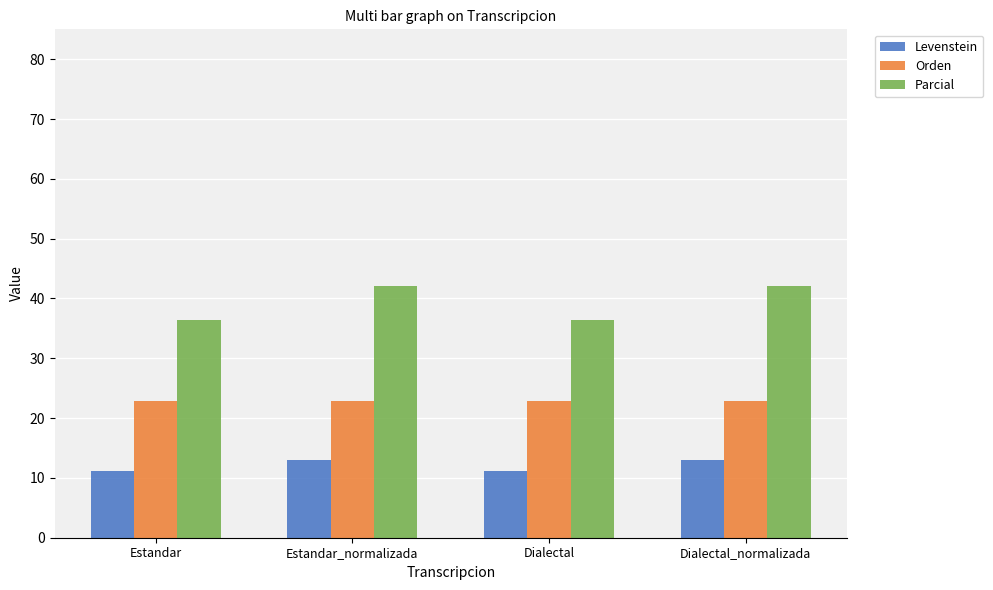

How many data points in Parcial are above 42?

2